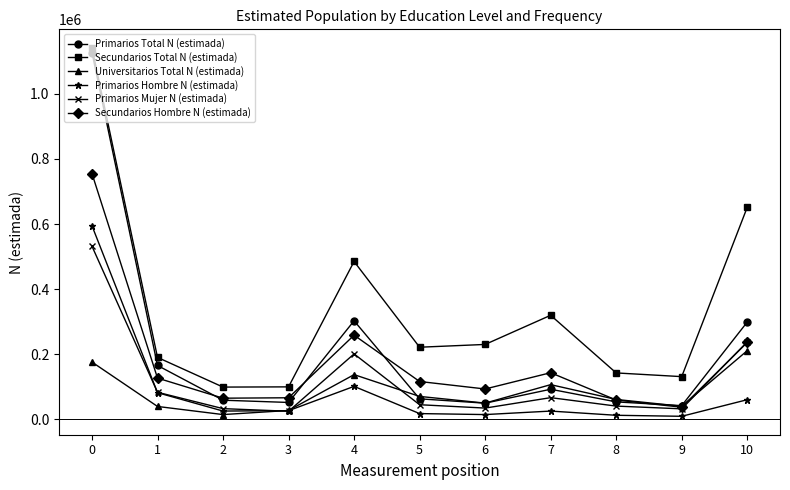

What is the maximum value for Secundarios Hombre N (estimada)?

754876